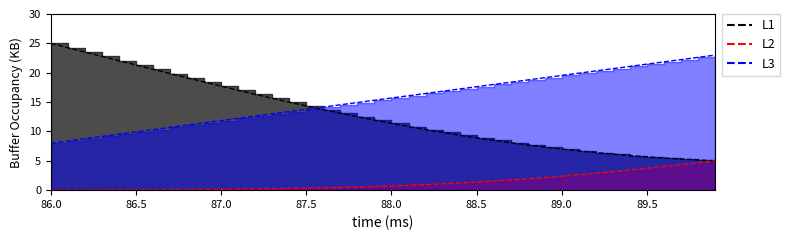

At which label does X reach its minimum?

86.0